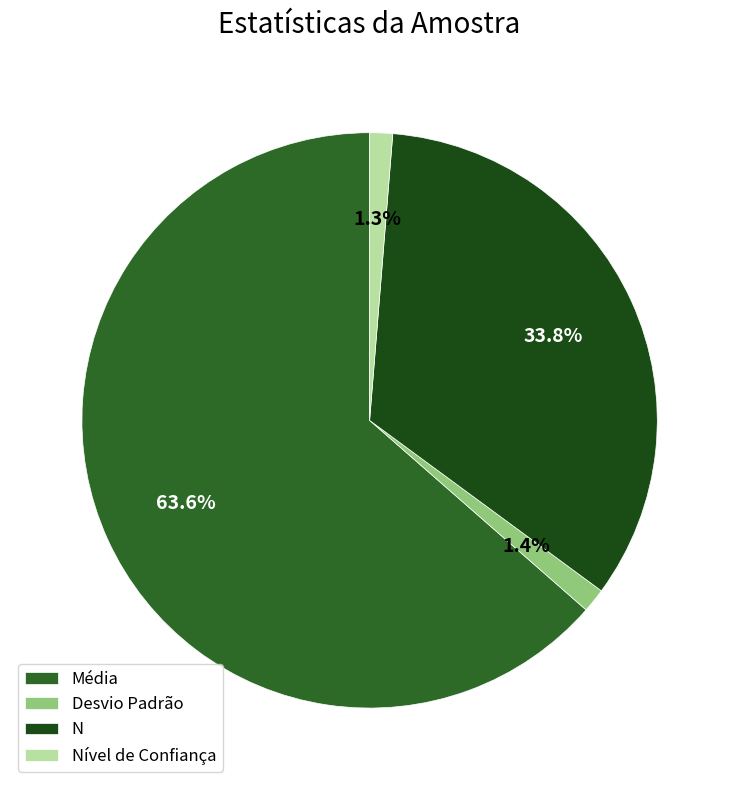

Is there any slice that represents more than half of the pie?

Yes